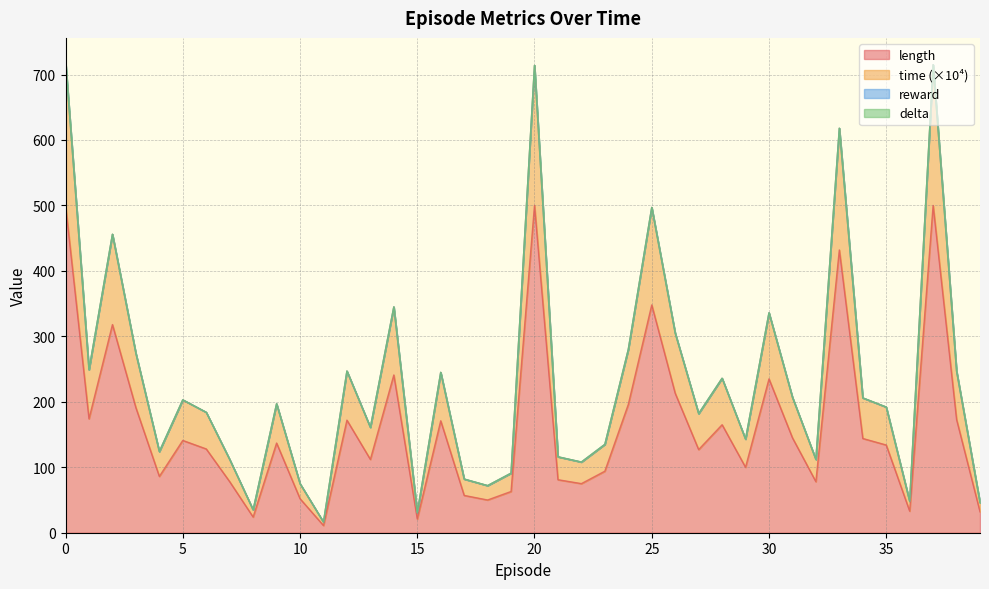

True or false: length and time intersect in this chart.

False